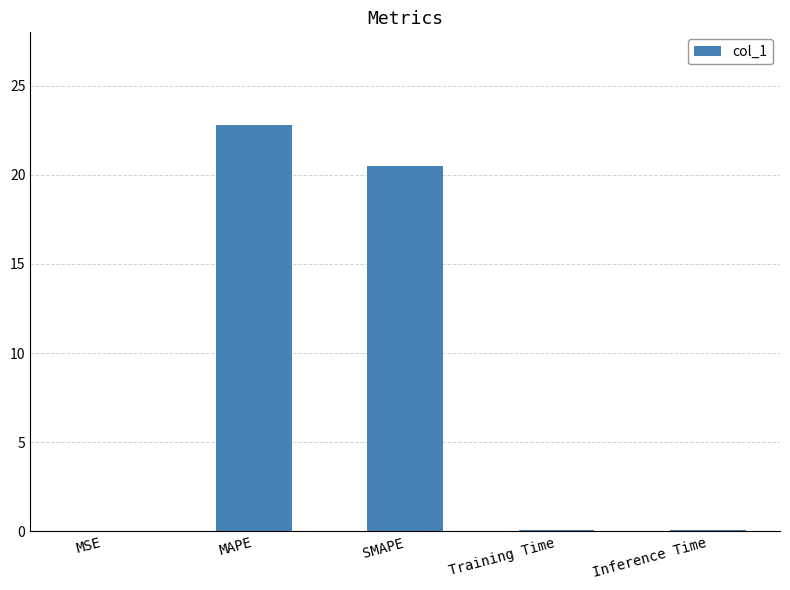

What value does the data have at MAPE?

22.8